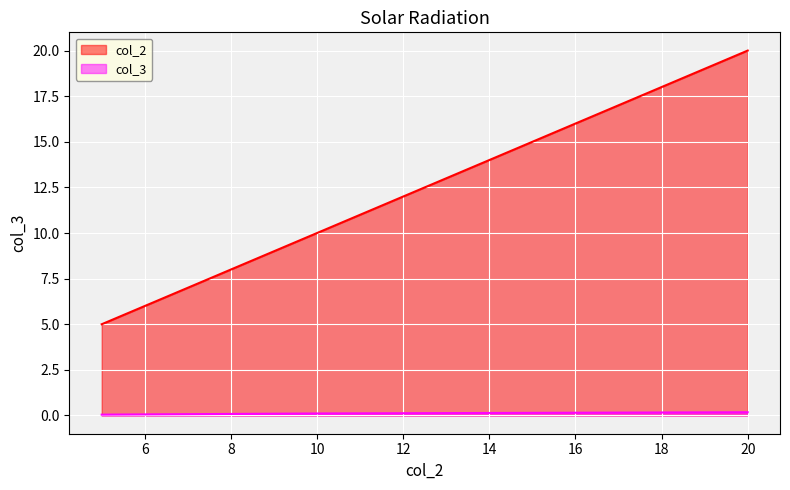

What is the average value of the col_3 series?

0.1